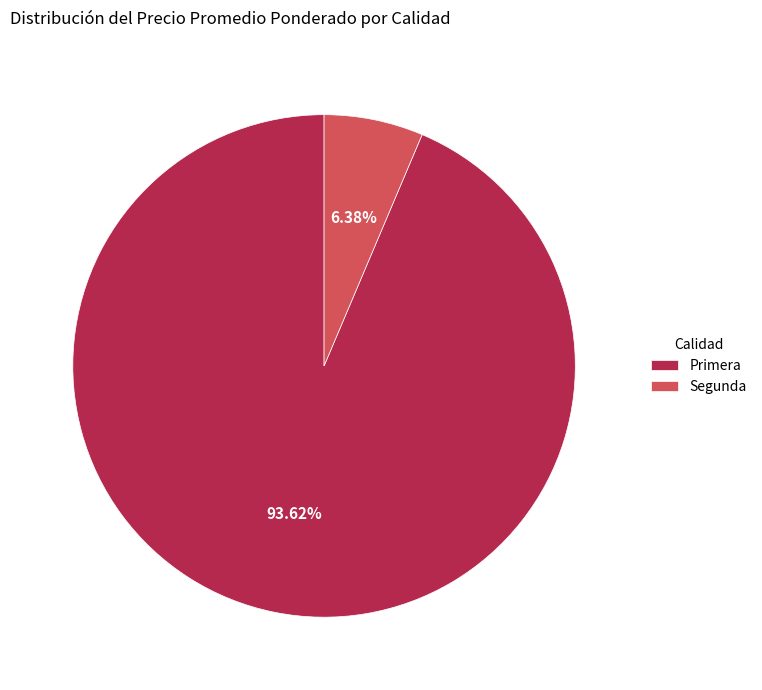

Which slice is the smallest?

Segunda